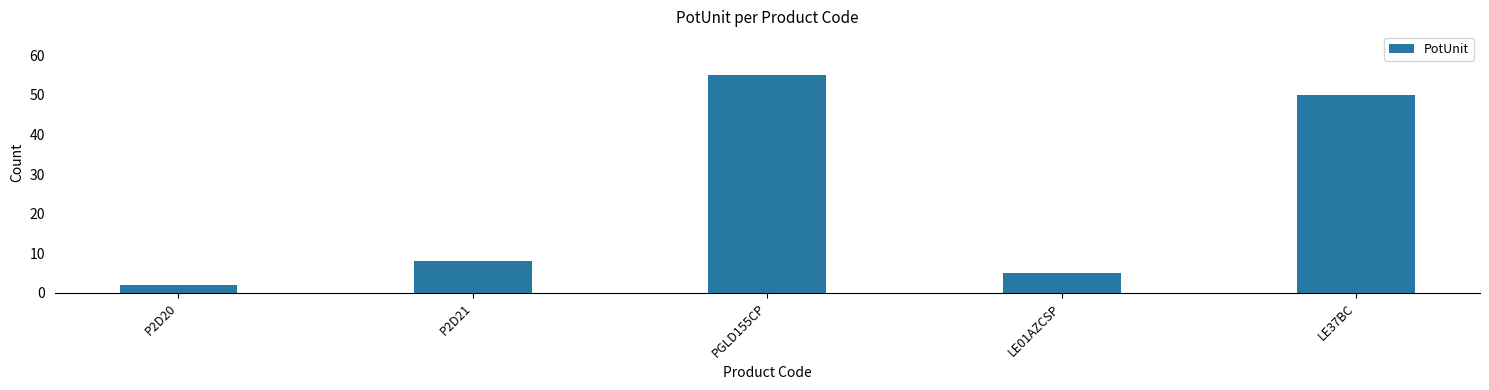

Count the number of categories in the chart.

5